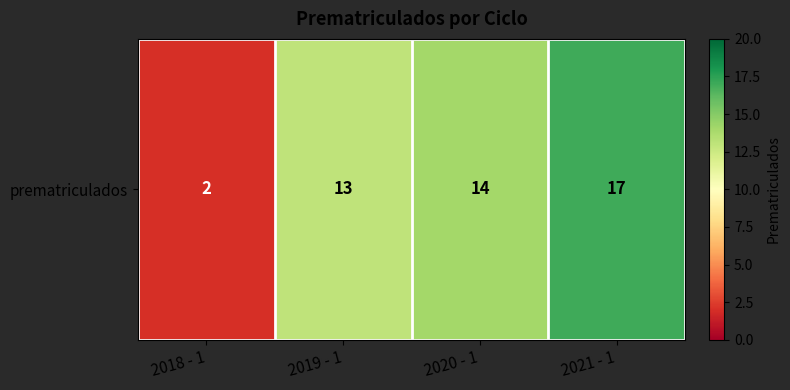

True or false: the data shows 2 at 2018 - 1.

True